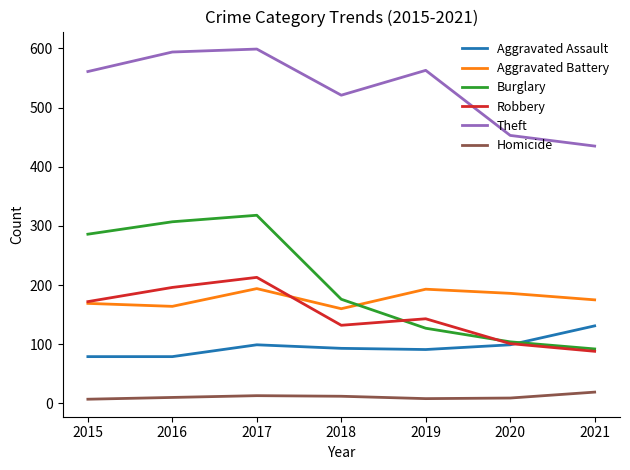

What are all the series names shown in the legend?

Aggravated Assault, Aggravated Battery, Burglary, Robbery, Theft, Homicide